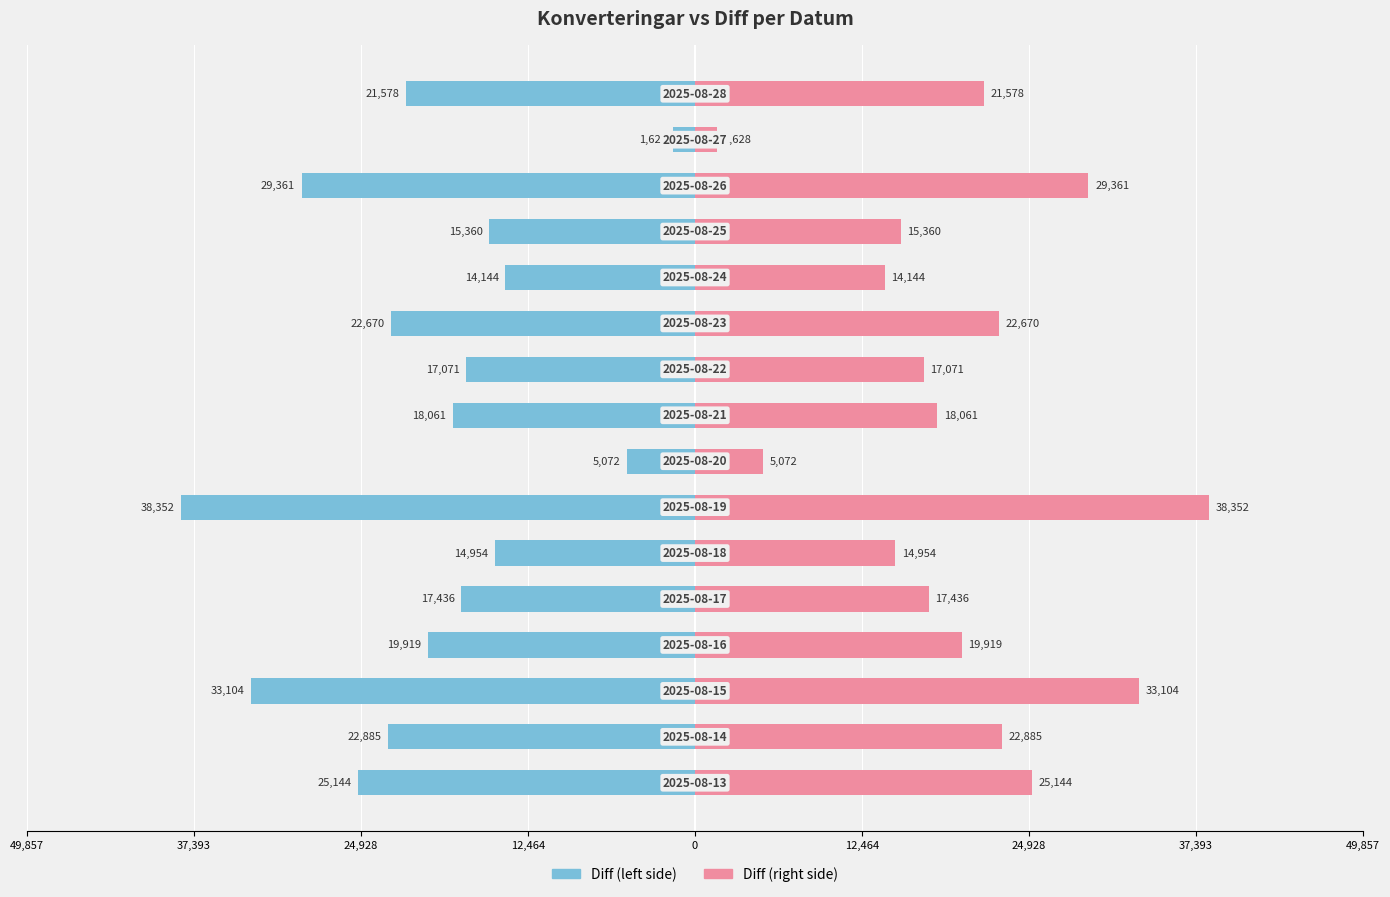

At 12,464, list the series in order from smallest to largest.

Diff (left), Diff (right)